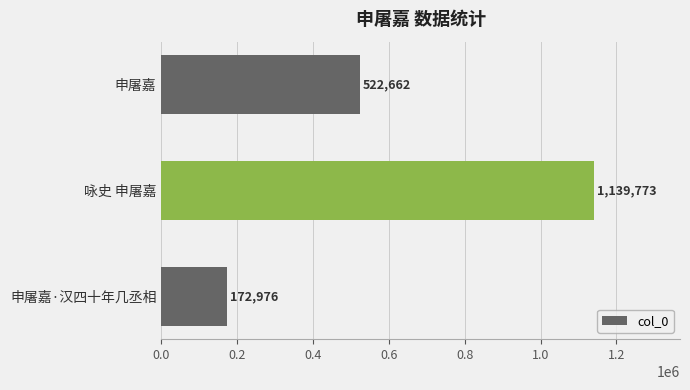

Reading top to bottom, list all the values displayed in this chart.

522662	1139773	172976